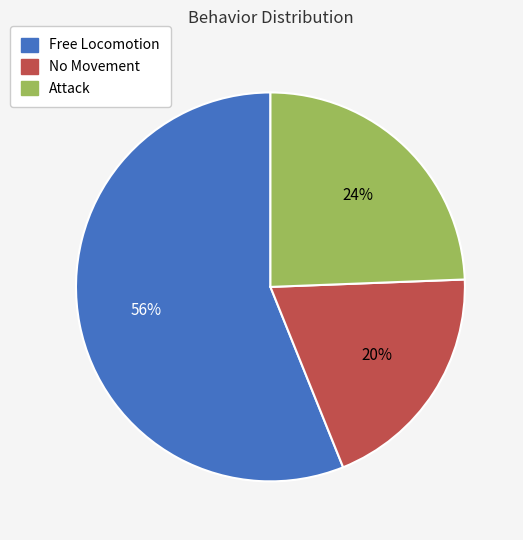

To the nearest percent, what is the combined percentage of Attack and Free Locomotion?

80%